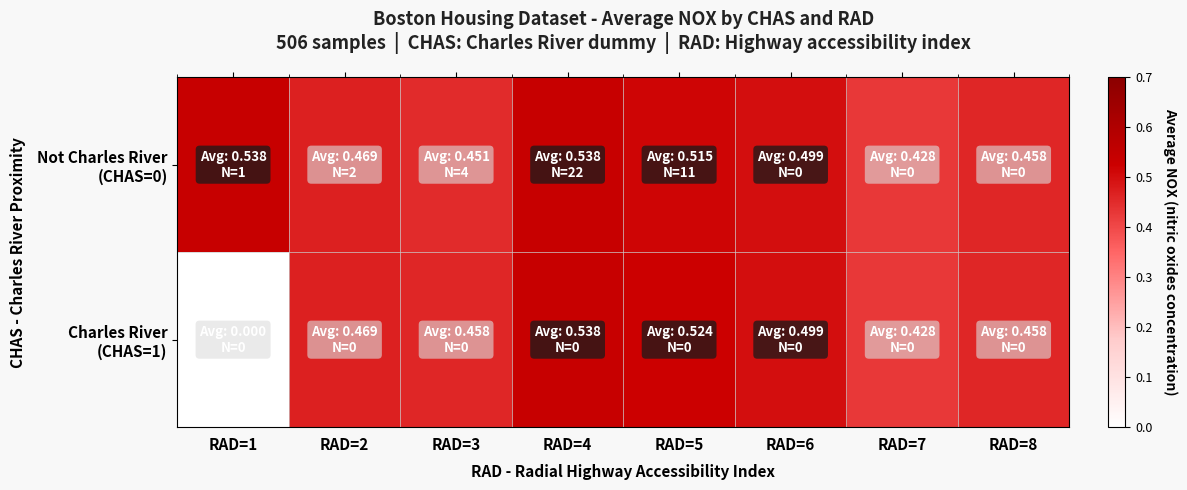

Between RAD=1 and RAD=4, which series saw the biggest shift?

Charles River (CHAS=1)